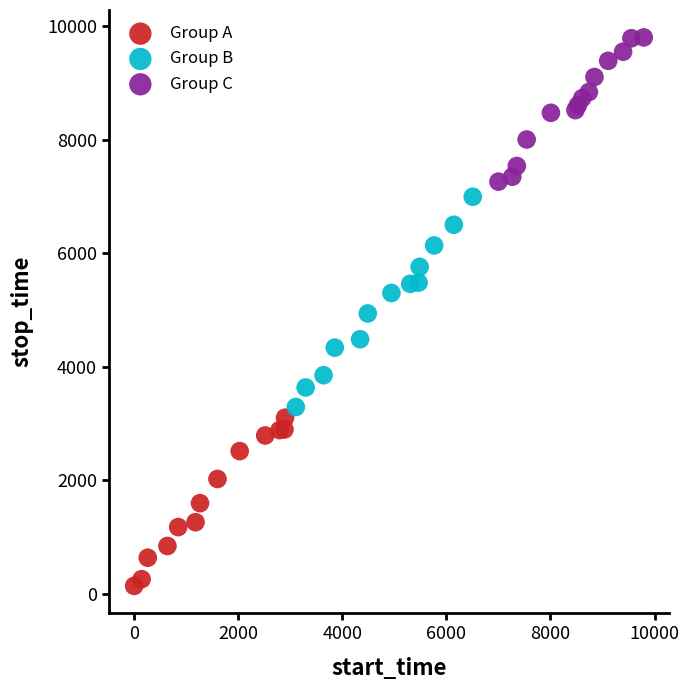

Which series reaches the minimum Y coordinate?

Group A